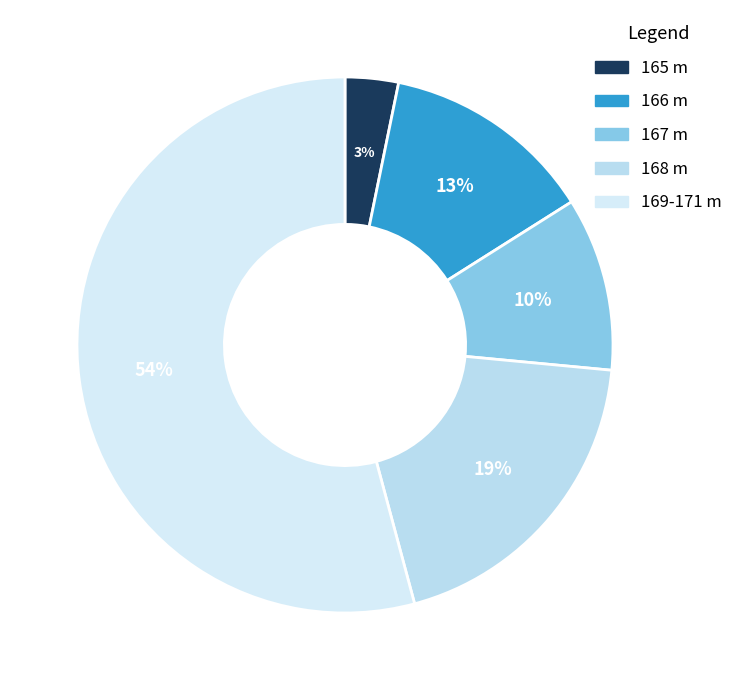

Count the number of slices in the pie.

5